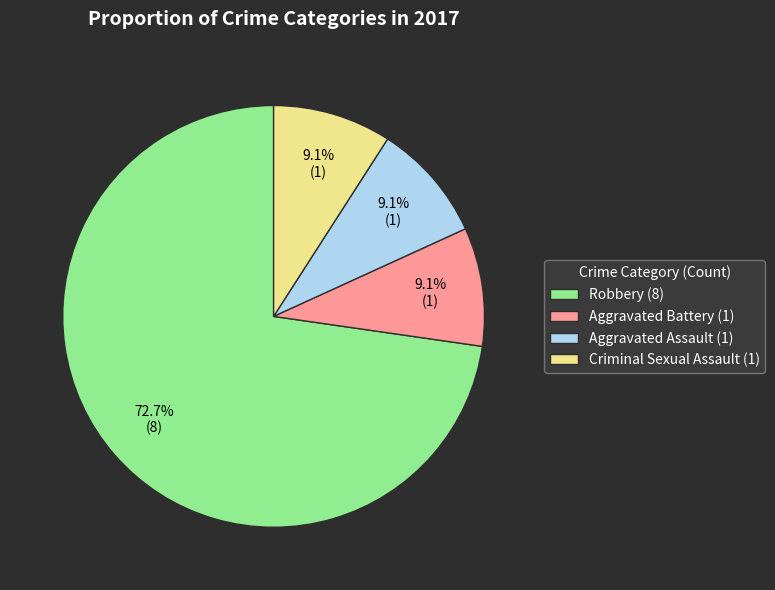

Which has a higher value, Robbery (8) or Aggravated Assault (1)?

Robbery (8)